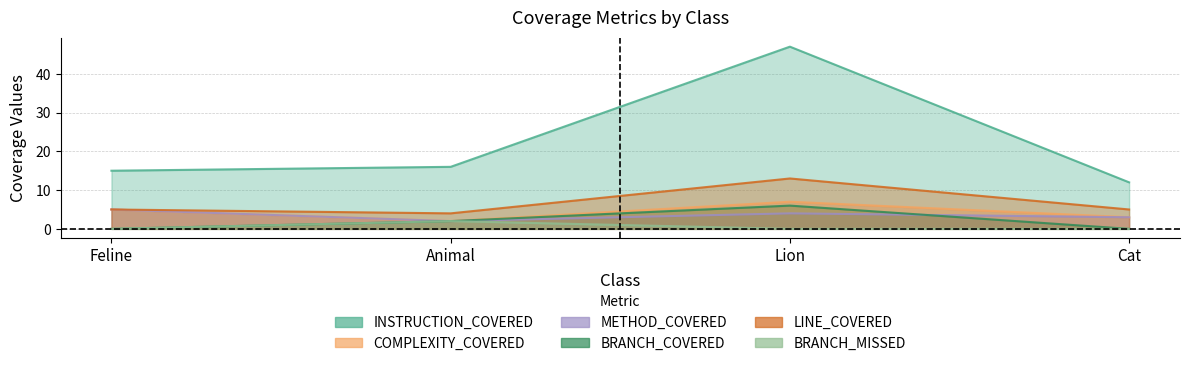

Which series has the widest spread of values?

INSTRUCTION_COVERED